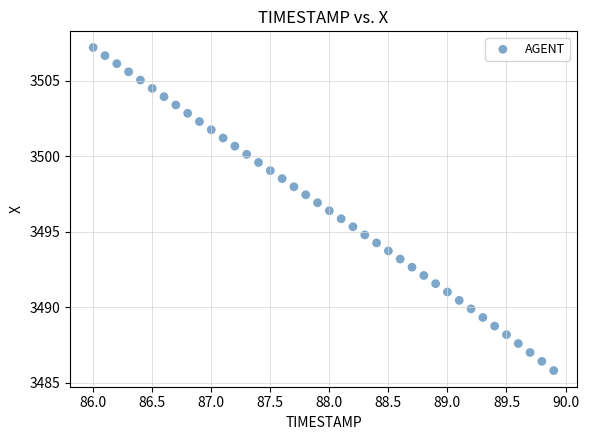

What is the range of Y values (max minus min)?

21.4